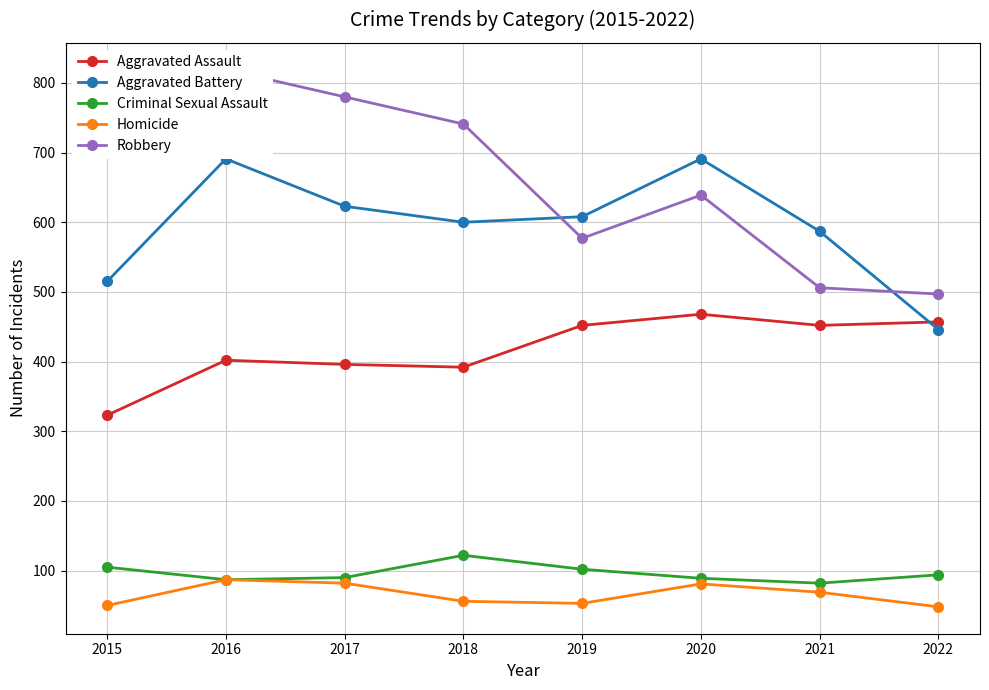

Reading right to left, list all the values displayed in this chart.

Aggravated Assault: 457	452	468	452	392	396	402	323
Aggravated Battery: 446	587	691	608	600	623	691	515
Criminal Sexual Assault: 94	82	89	102	122	90	87	105
Homicide: 48	69	81	53	56	82	87	50
Robbery: 497	506	639	577	741	780	819	726